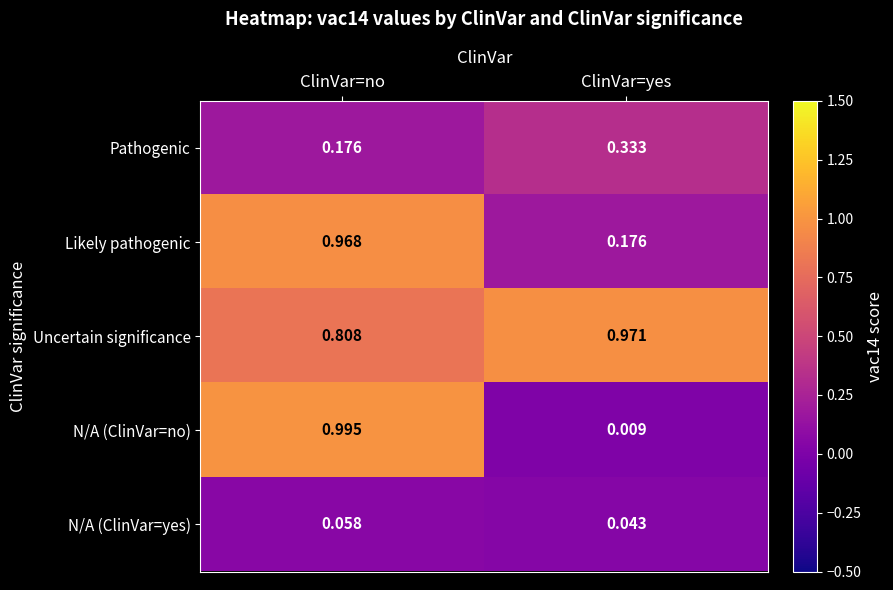

At which label does N/A (ClinVar=yes) reach its peak?

ClinVar=no